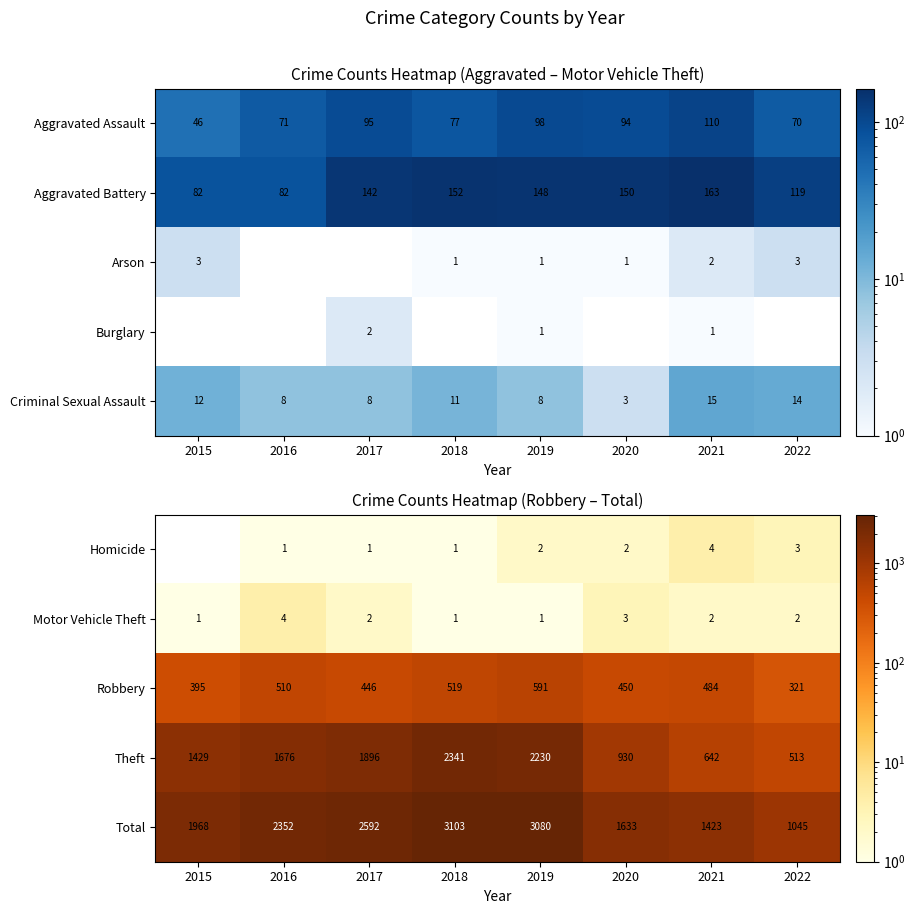

How many data points does each series have?

8